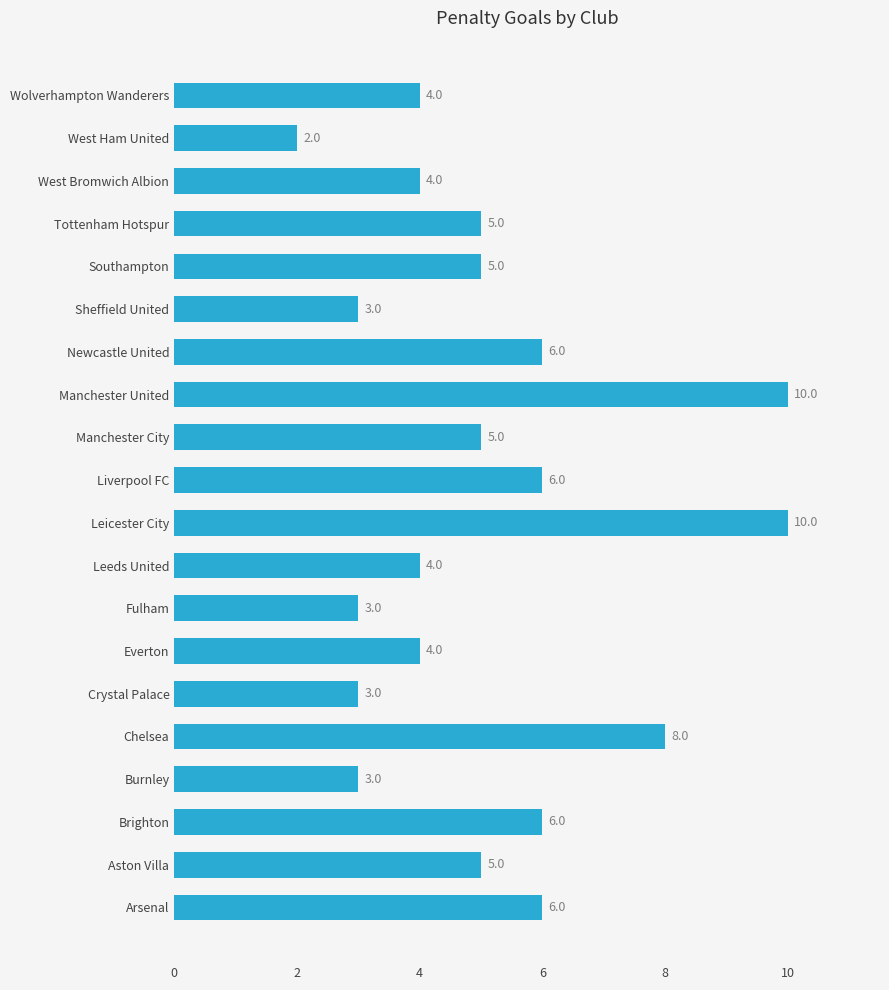

Is it true that the value at Leicester City is 15?

False